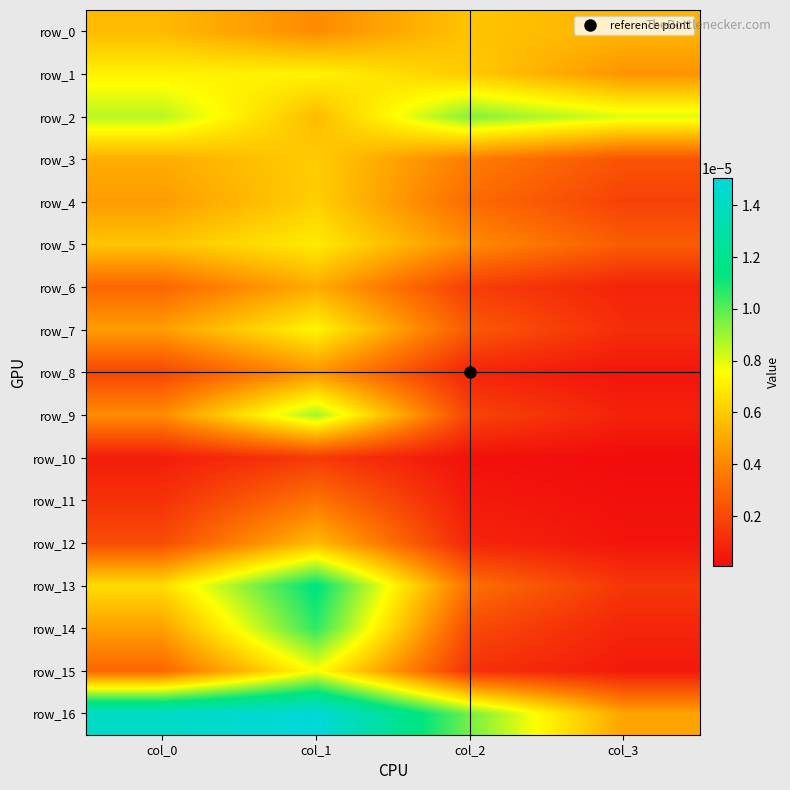

Which series has the largest total across all categories?

row_16